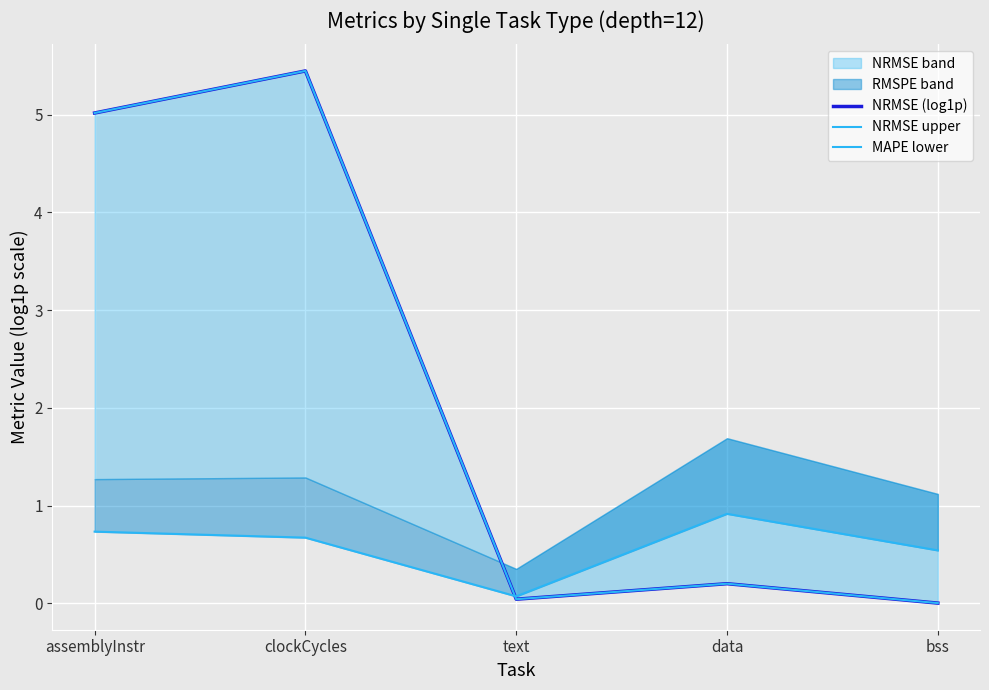

Where is the first local minimum for NRMSE upper?

text